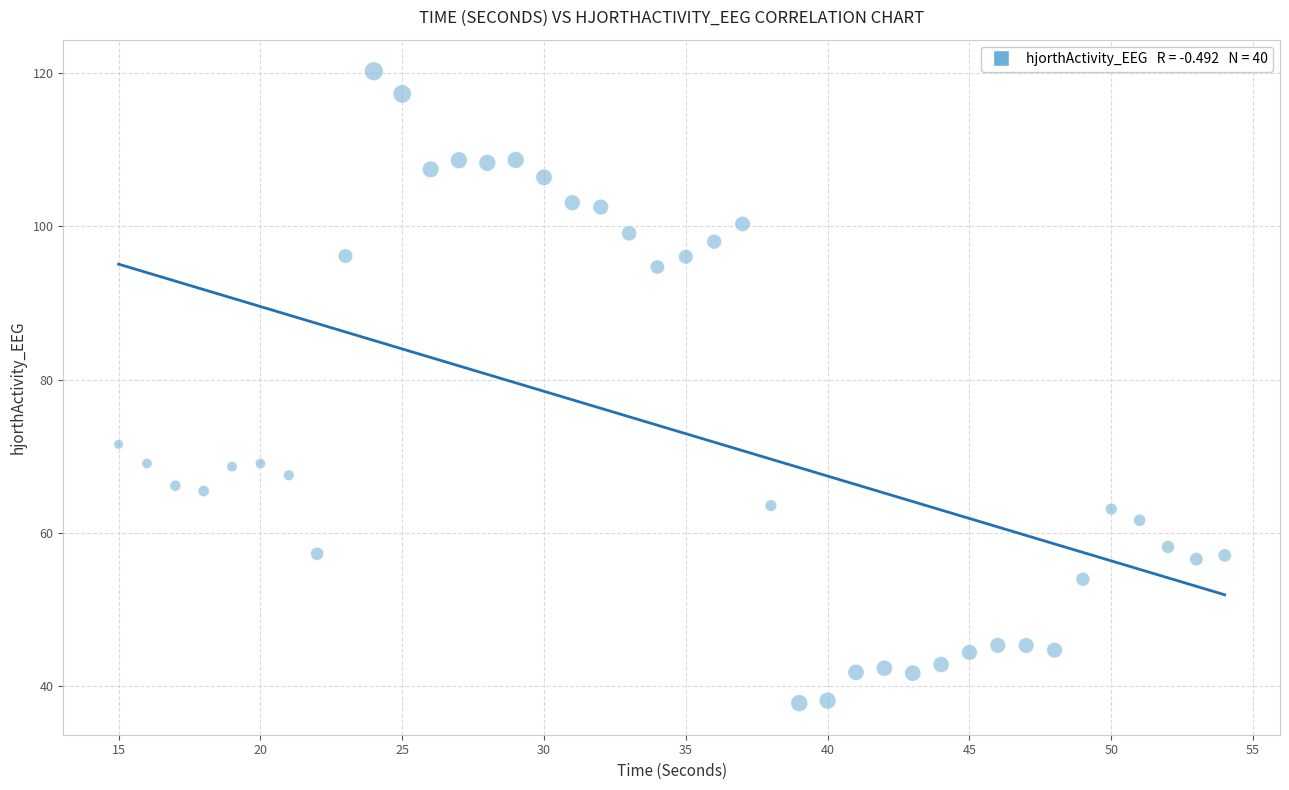

What Y value in the scatter plot is closest to 79?

71.6